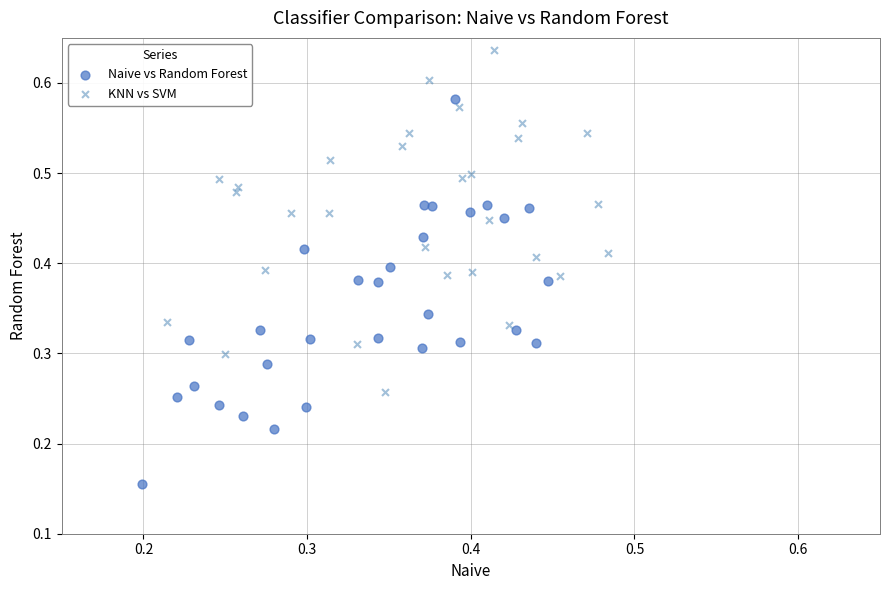

Which series has the widest spread of Y values?

Naive vs Random Forest